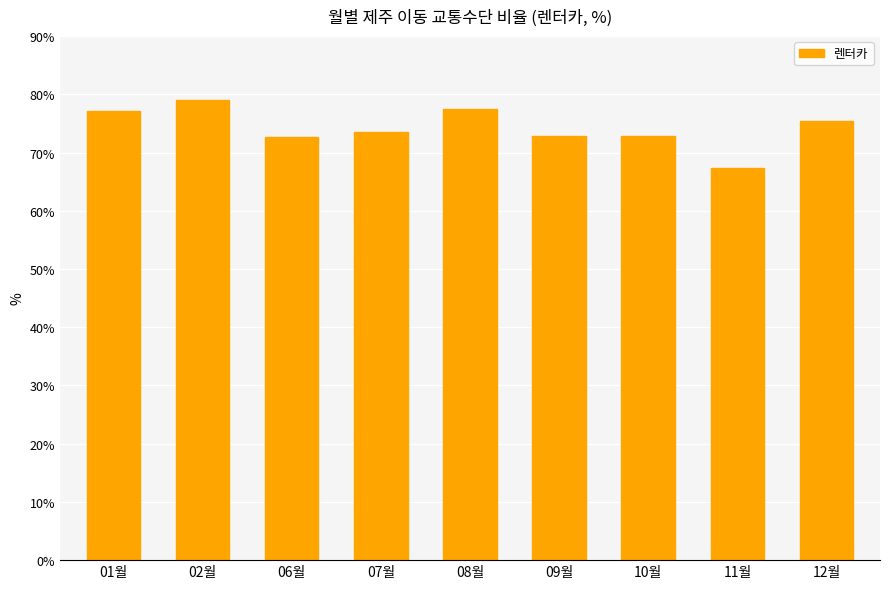

Does the chart contain stacked bars?

No